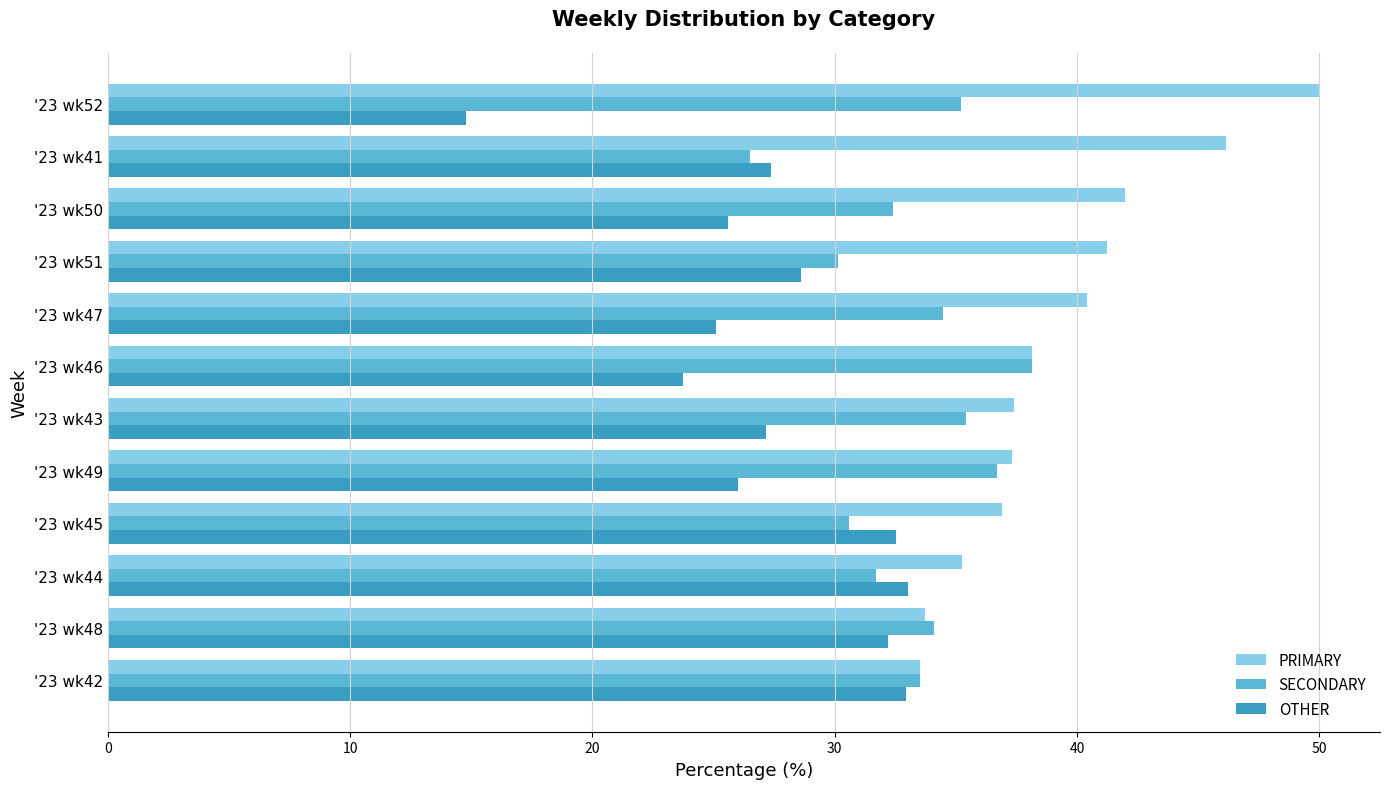

What is the minimum value shown in the chart?

14.8